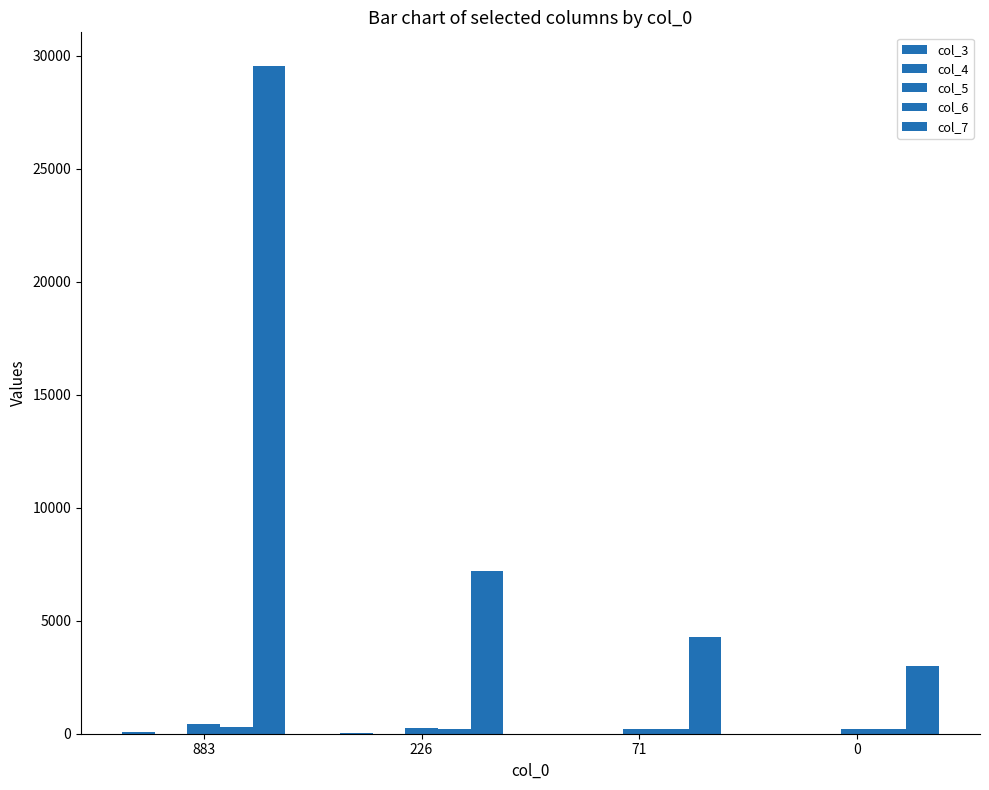

Is it true that col_6 equals 124.7 at 71?

False